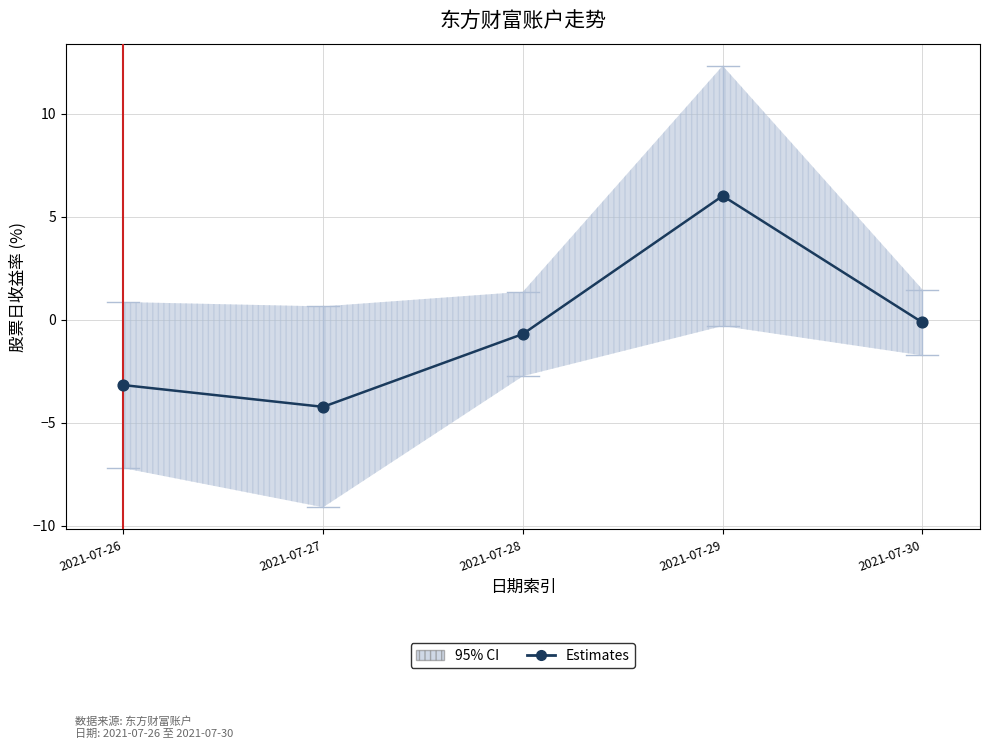

Between 2021-07-26 and 2021-07-28, which is larger?

2021-07-28